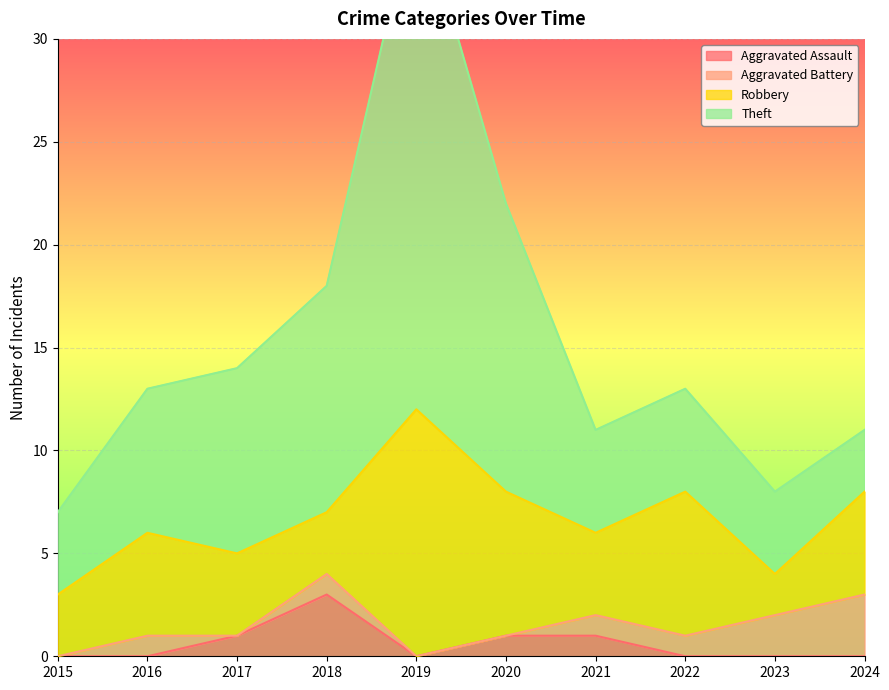

The value of Aggravated Assault at 2017 is 1. True or false?

True